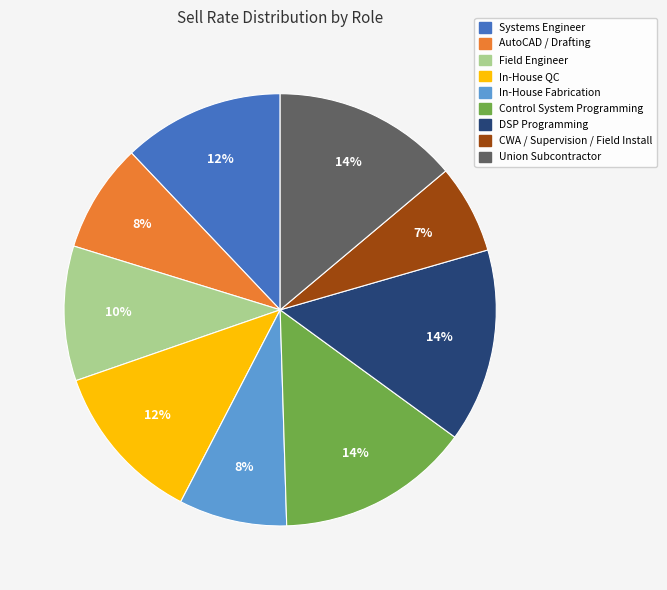

To the nearest percent, what percentage of the pie is In-House Fabrication?

8%